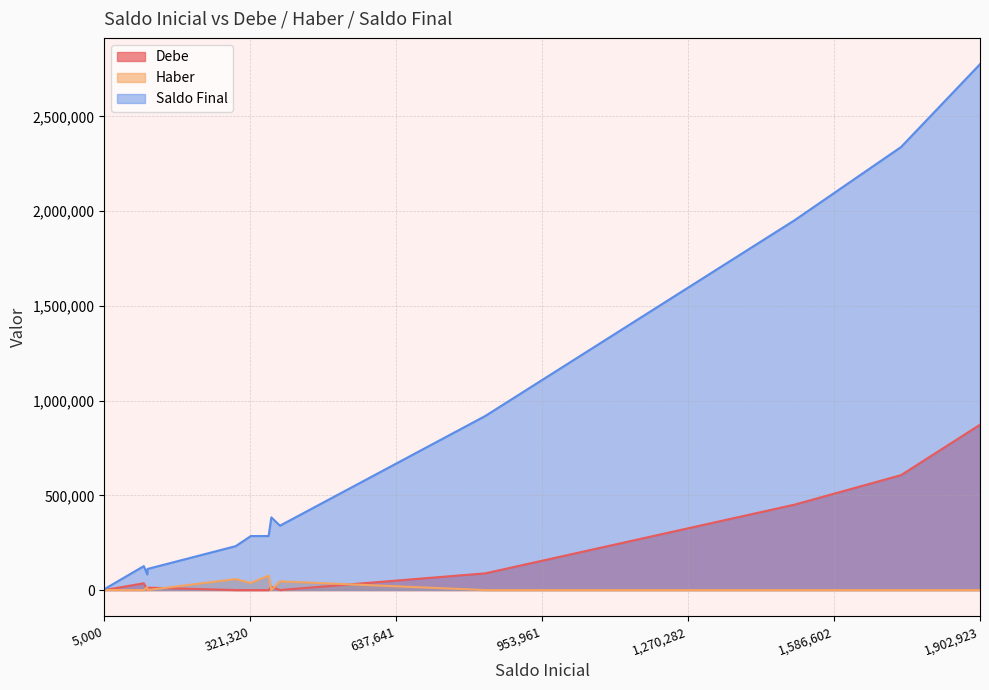

At which category is the sum across all series the highest?

1,902,923